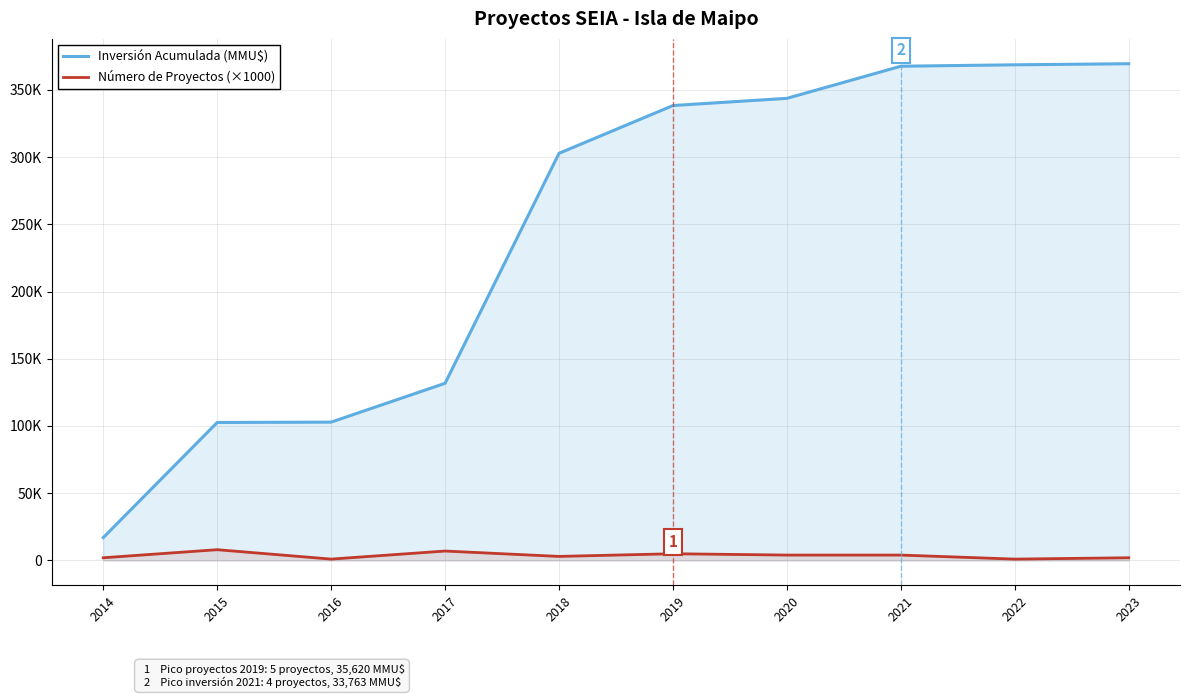

Reading left to right, what are all the values shown in this chart?

Inversión Acumulada (MMU$): 17000	102612	102875	131758	302798	338328	343678	367571	368621	369426
Número de Proyectos (×1000): 2000	8000	1000	7000	3000	5000	4000	4000	1000	2000